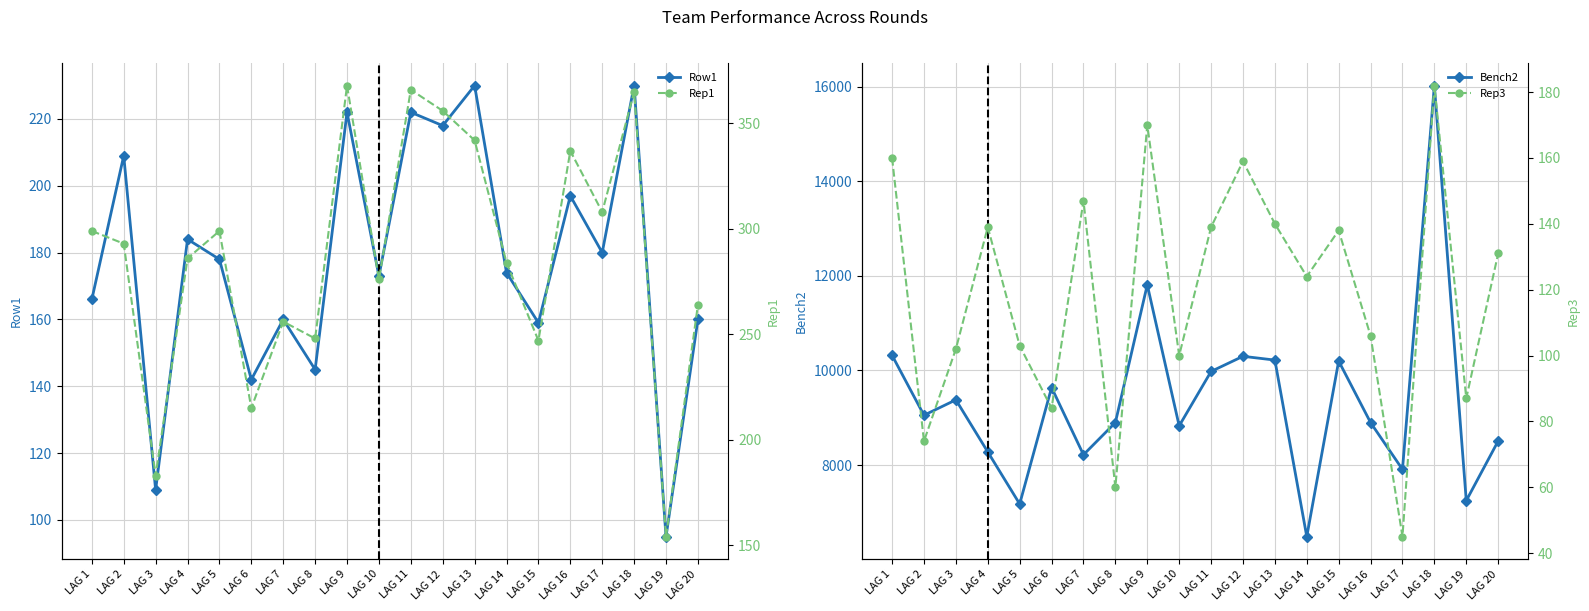

In Row1, how many points are higher than both neighbors (excluding endpoints)?

8